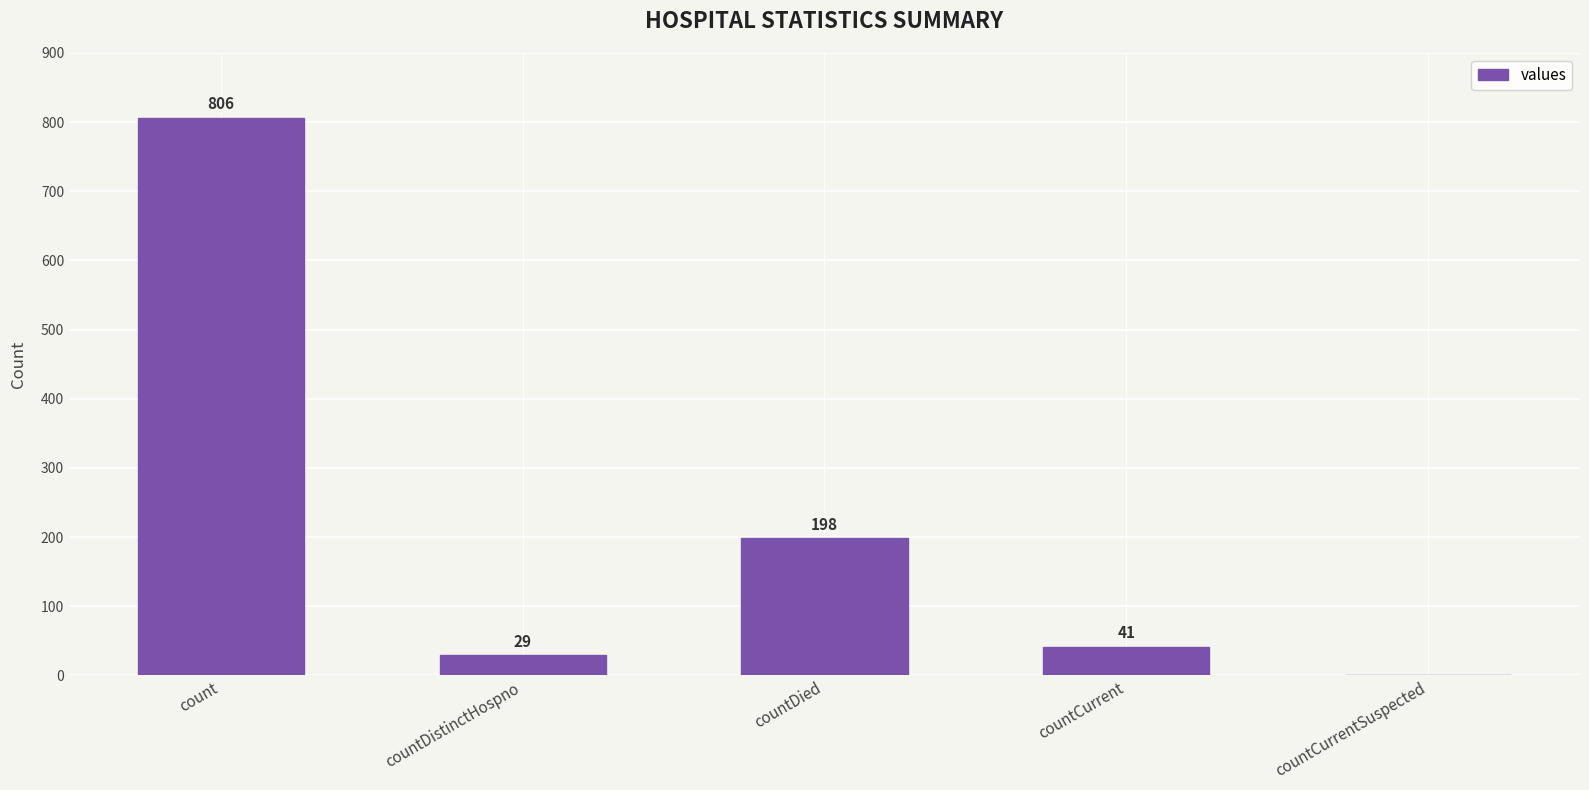

At which label is the value closest to 403?

countDied